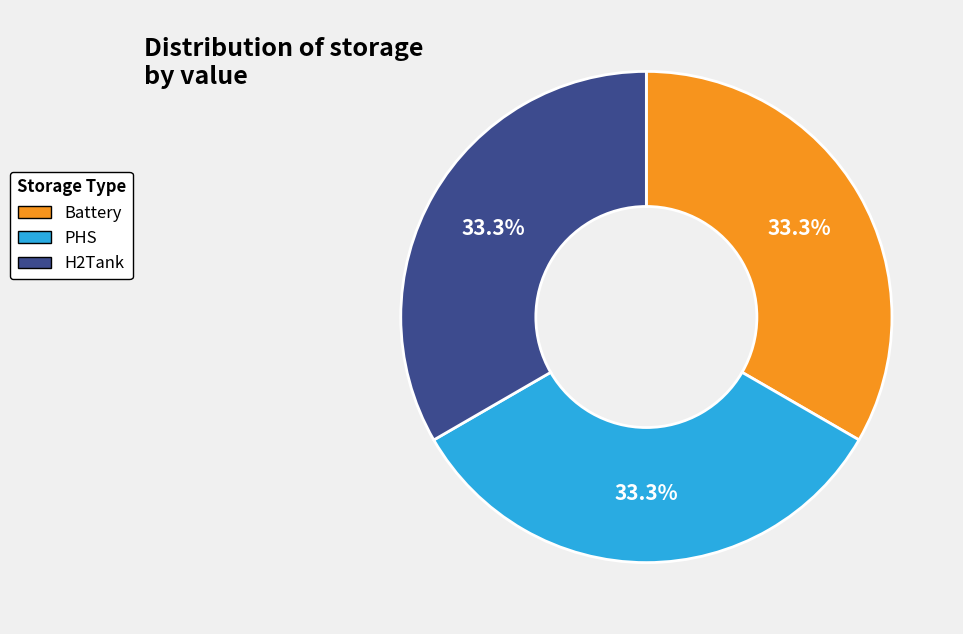

Count the number of slices in the pie.

3